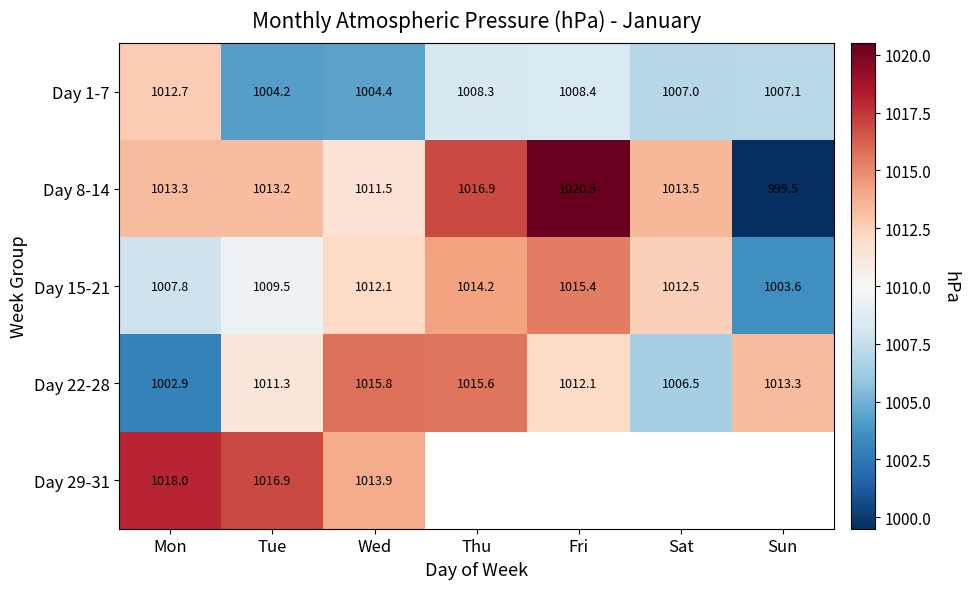

How many data points in Day 15-21 are less than 1012?

3